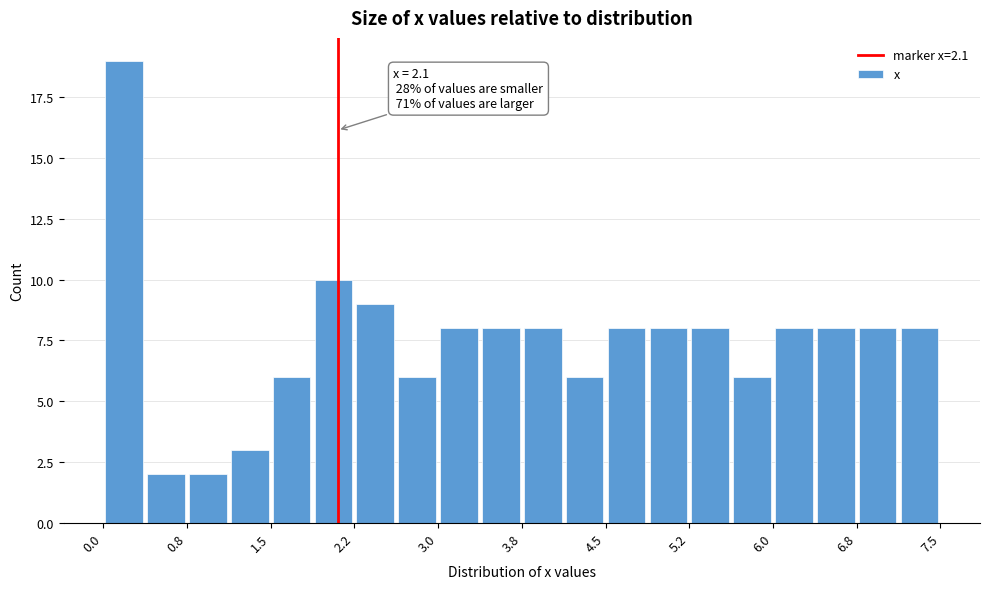

Around what value on the x-axis is the tallest bar? Give the approximate position of its centre, as read against the axis.

0.2